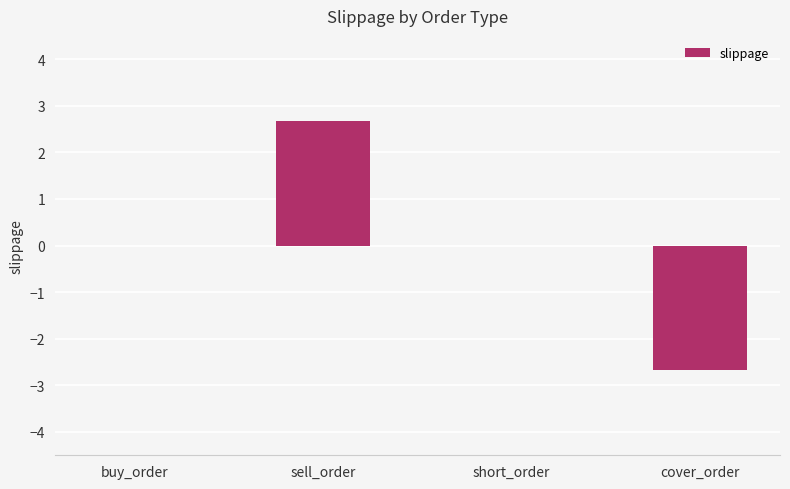

What is the greatest value displayed?

2.7